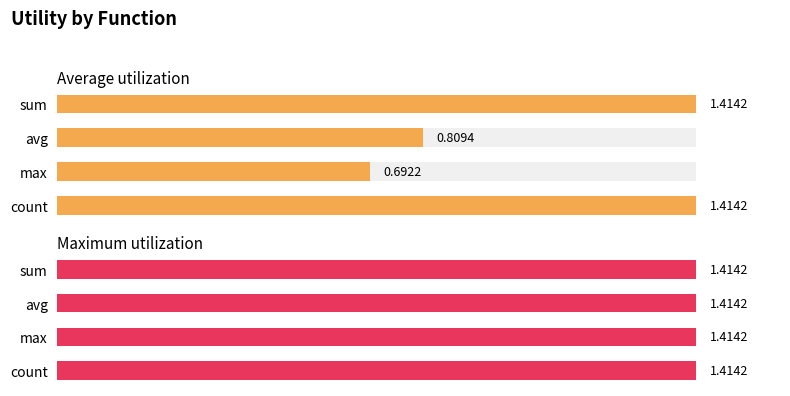

Which series has the largest range (max minus min)?

Average utilization